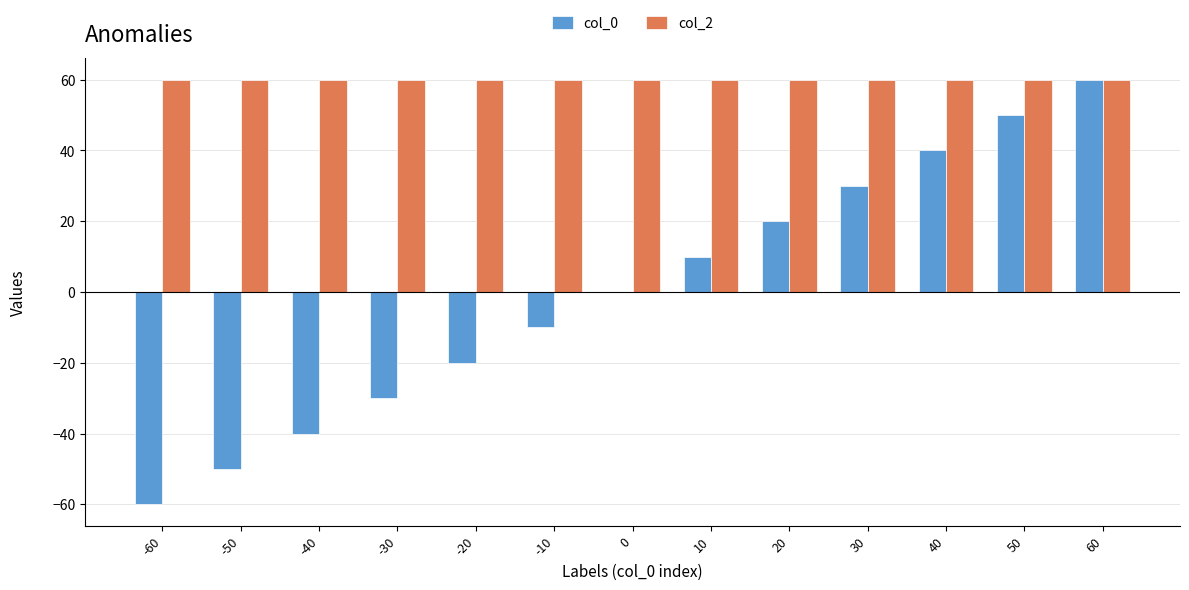

The value of col_0 at -10 is -14. True or false?

False